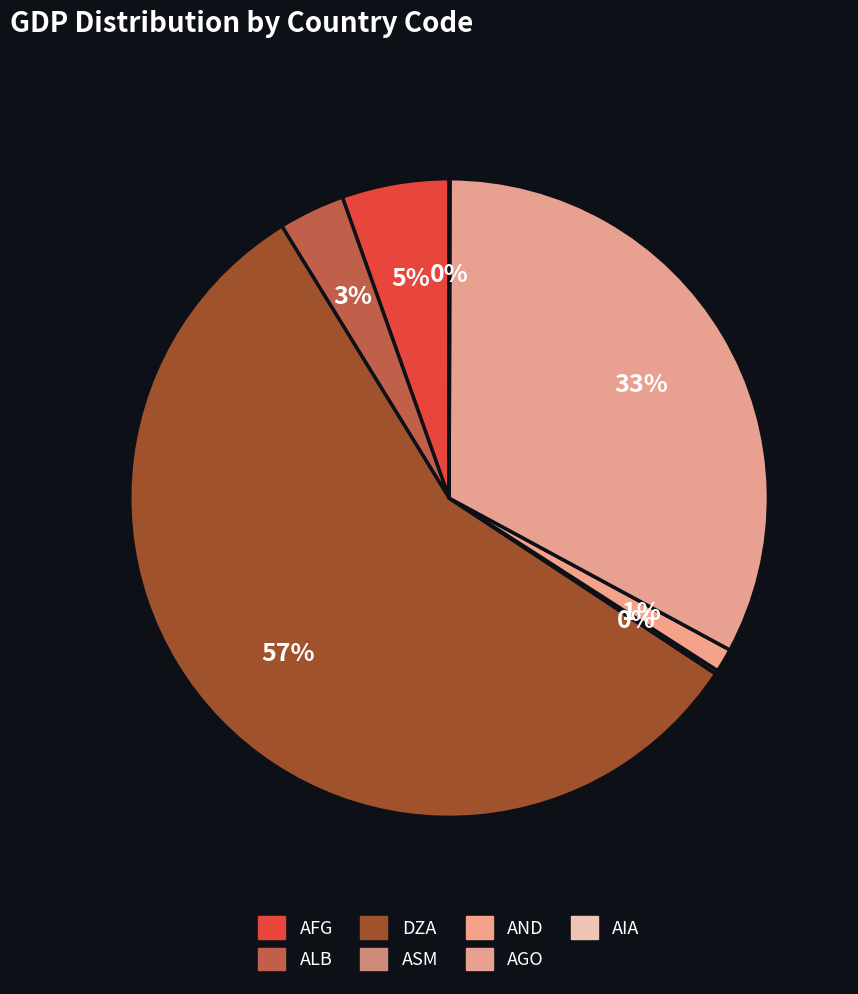

How many slices are in this pie chart?

7